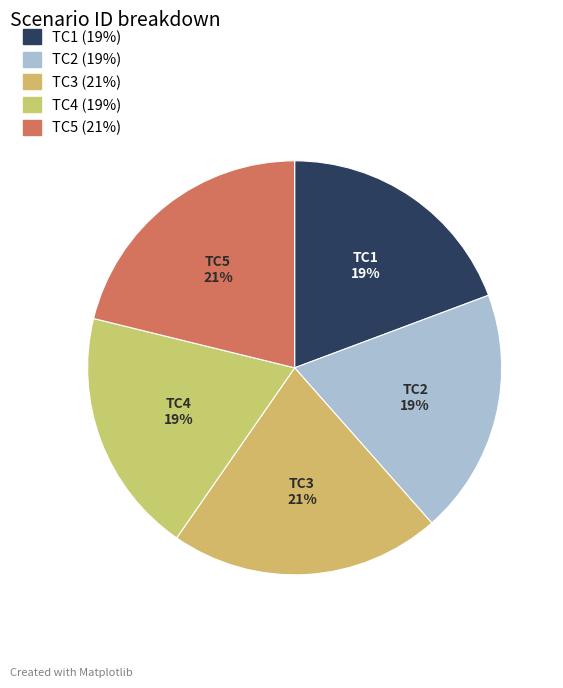

To the nearest percent, what percentage of the pie is TC4?

19%